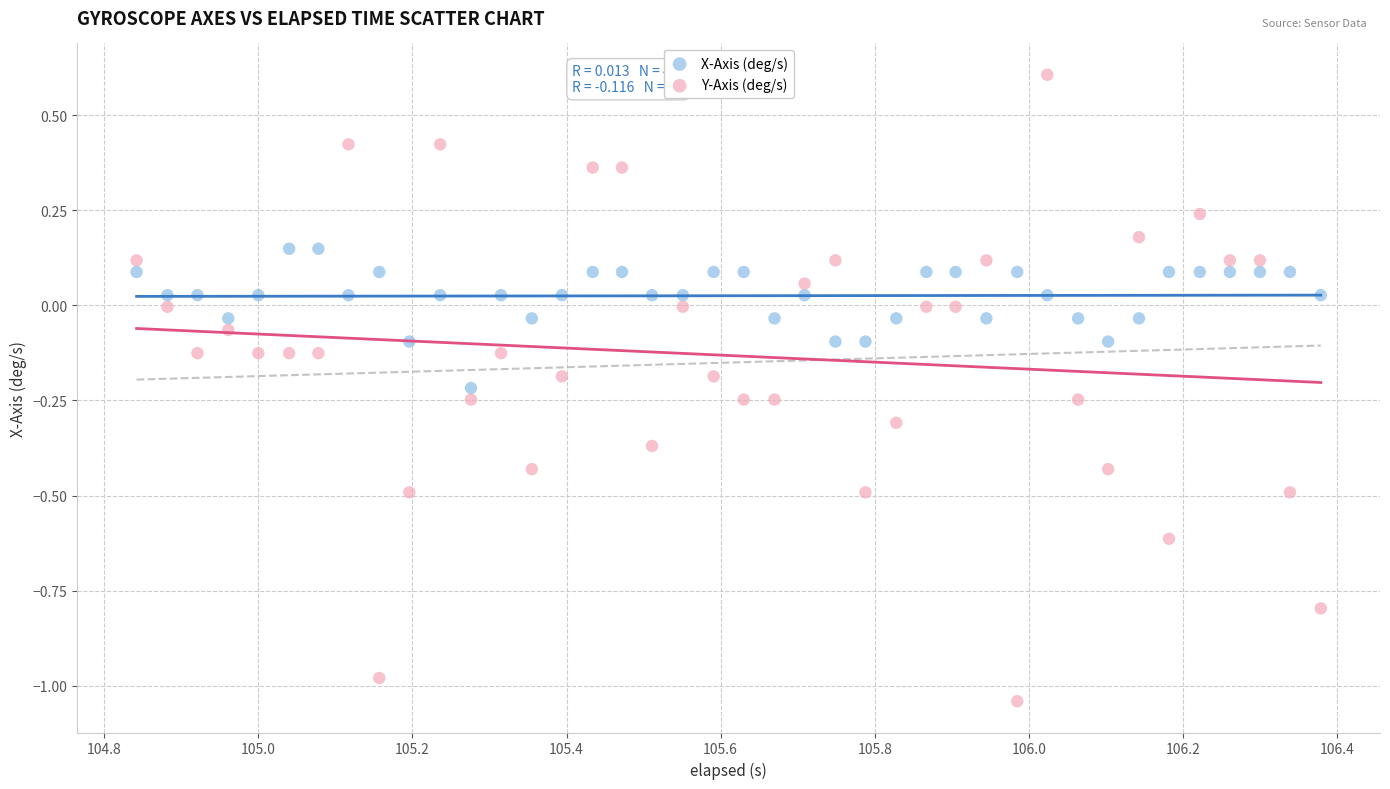

What are all the series names shown in the legend?

X-Axis (deg/s), Y-Axis (deg/s)